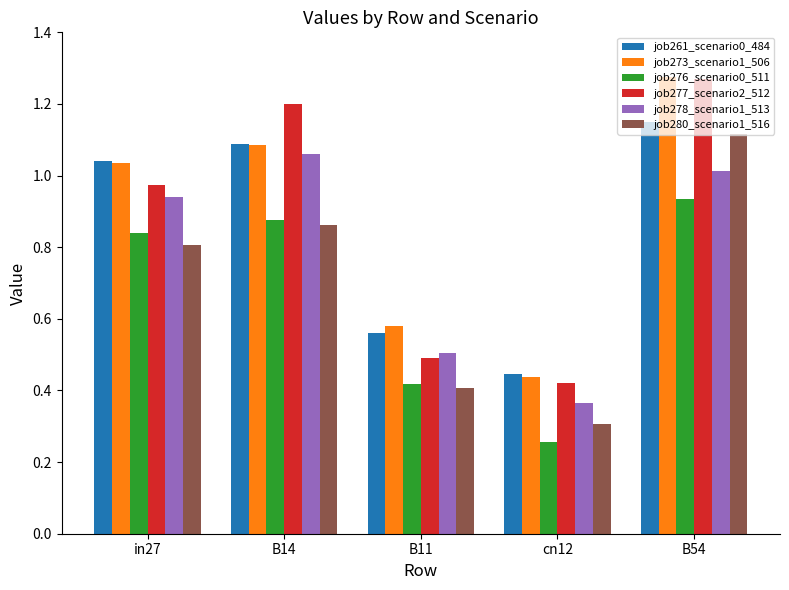

What is the sum of the job280_scenario1_516 values at B14 and in27?

1.7